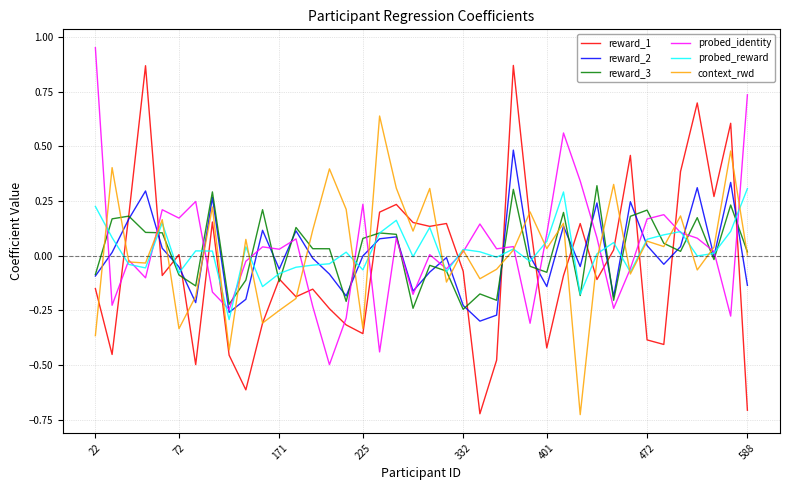

How many intersections are there between reward_1 and probed_identity?

14